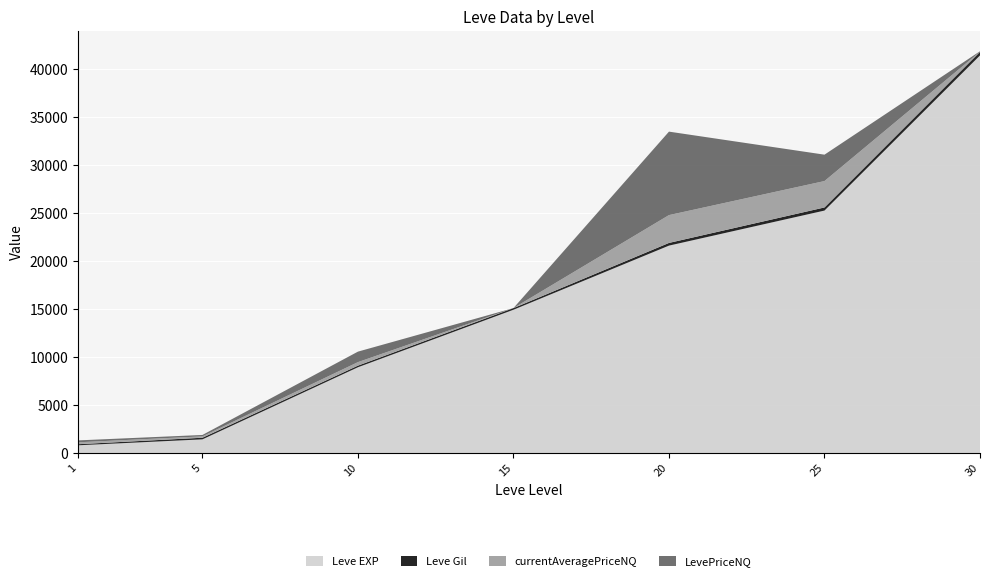

Reading right to left, transcribe all the data shown in this chart.

Leve EXP: 41410.0	25250.0	21600.0	14920.0	8930.0	1420.0	800.0
Leve Gil: 372.0	326.0	281.0	172.0	169.0	169.0	113.0
currentAveragePriceNQ: 15.5	2748.5	2898.0	0.0	364.6	144.0	199.0
LevePriceNQ: 46.5	2748.5	8694.0	0.0	1093.7	144.0	199.0